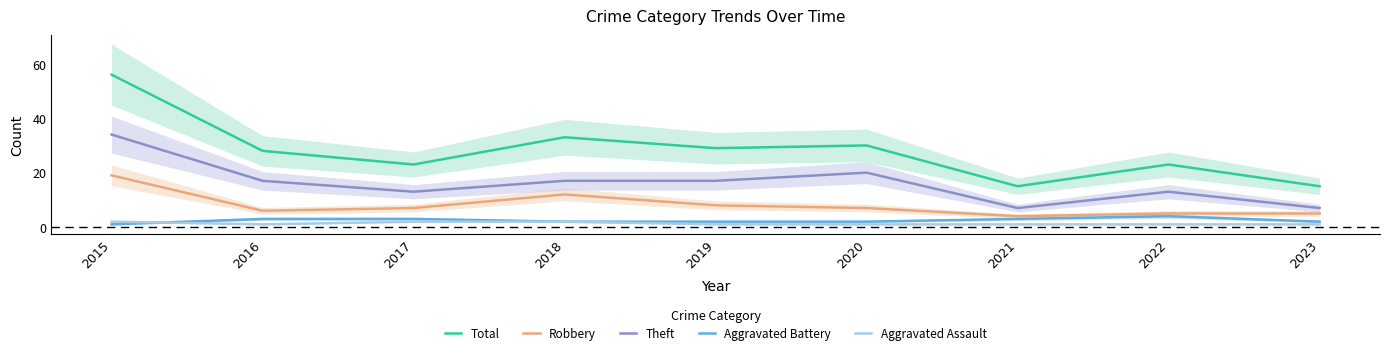

At which category is the sum across all series the highest?

2015